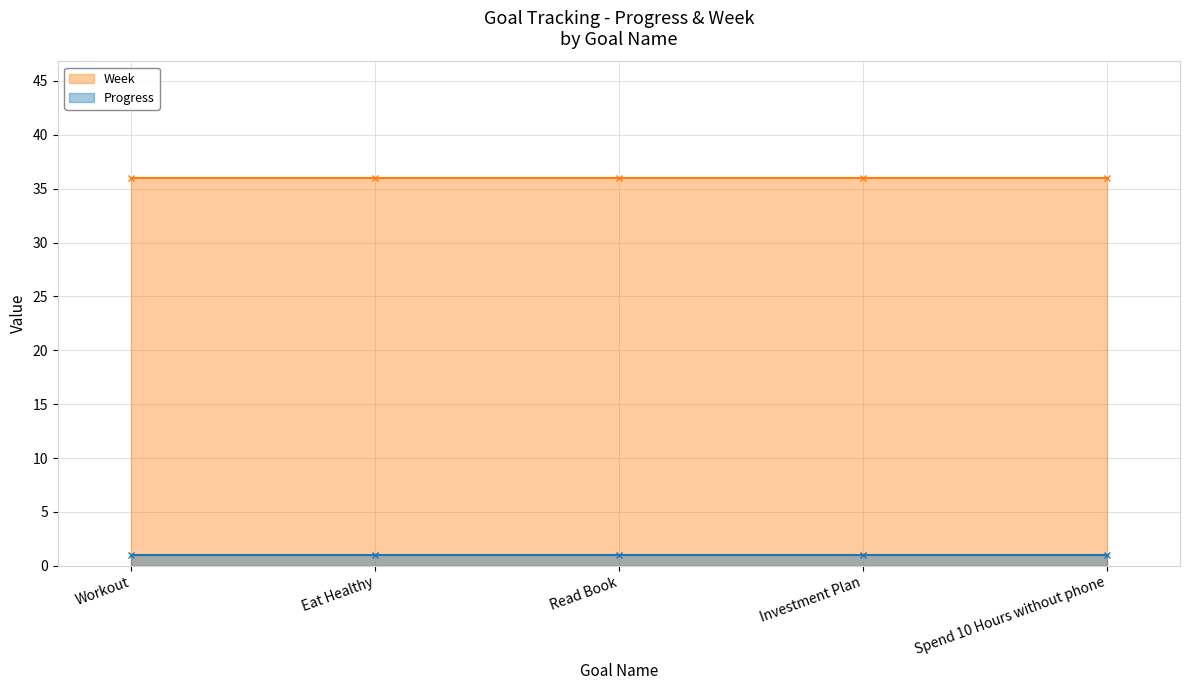

At how many categories does at least one series exceed 8?

5